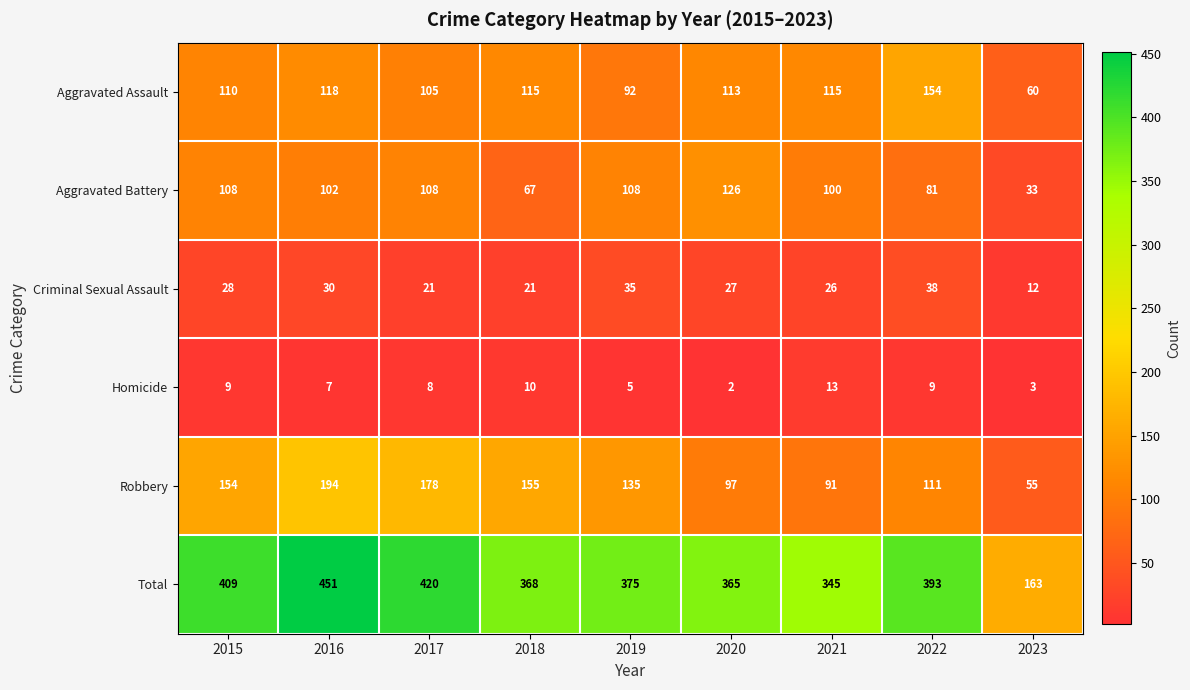

What is the difference between the second highest and second lowest values in the Criminal Sexual Assault series?

14